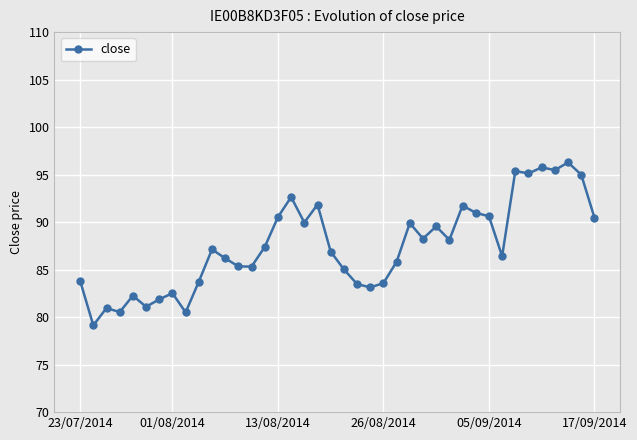

True or false: there are more than 0 points higher than both neighbors.

True